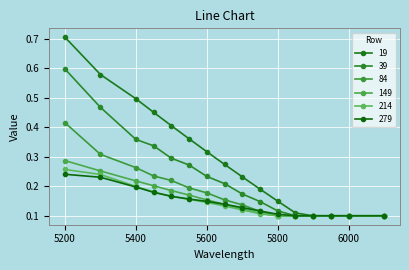

True or false: 279 and 214 cross at least once.

True